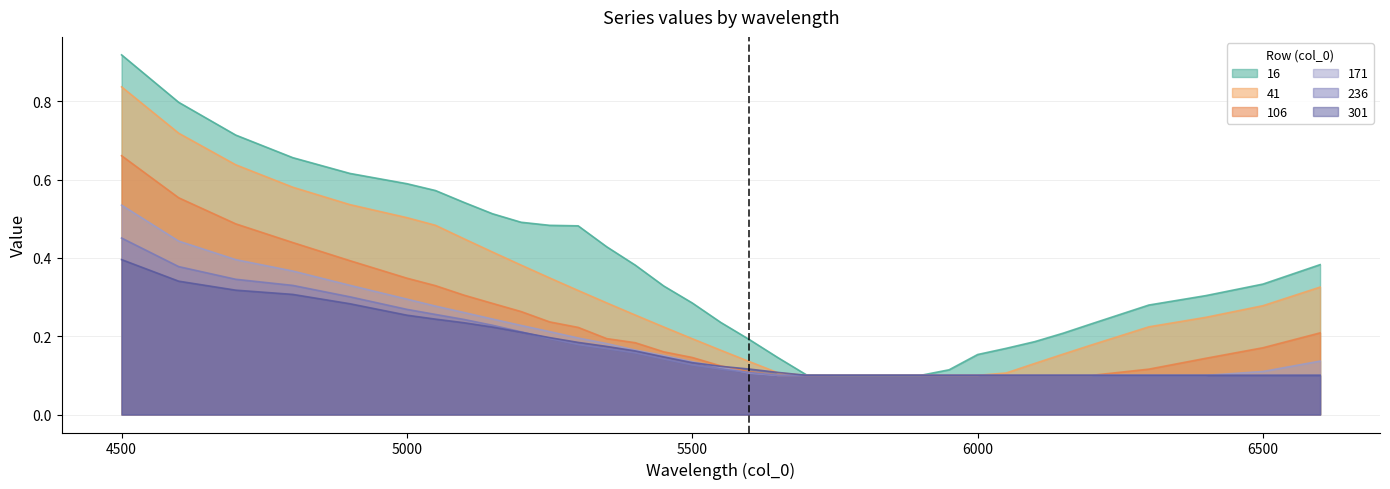

What is the average value of the 171 series?

0.2